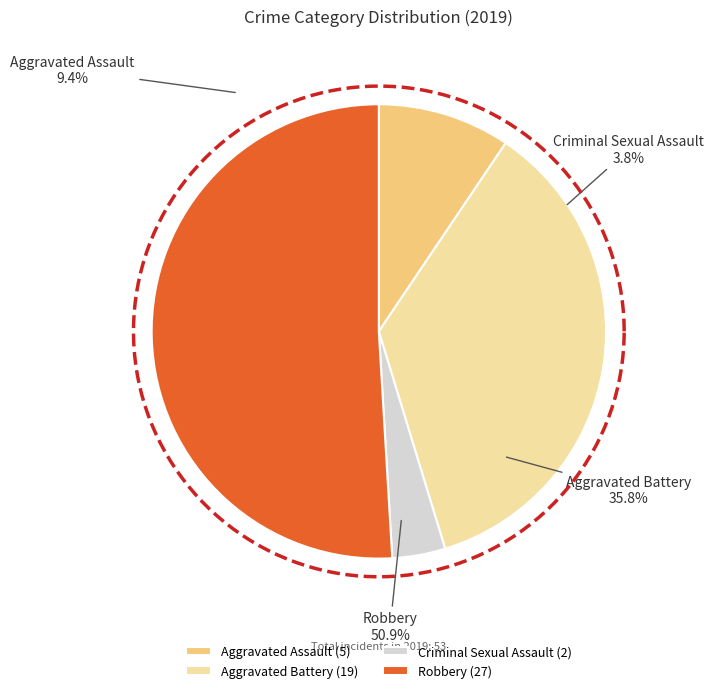

What is the change in value from Aggravated Assault to Criminal Sexual Assault?

-3